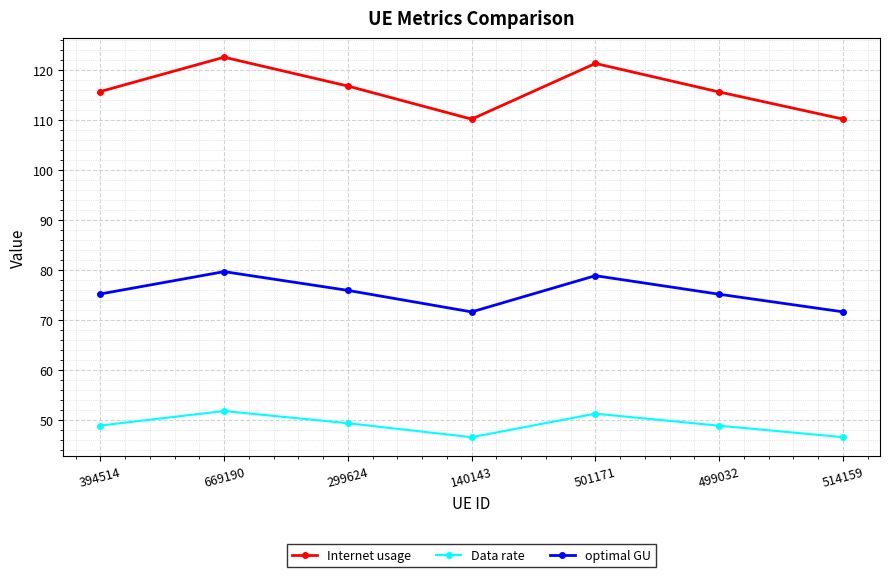

Read the optimal GU value at 499032.

75.2